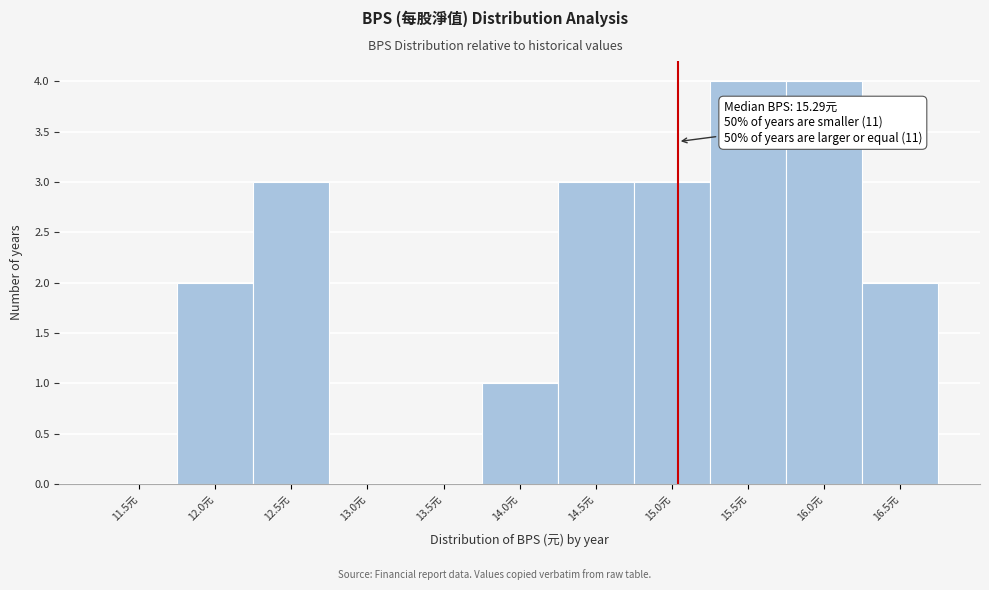

Reading left to right, extract all data points from this chart.

11.5元=0	12.0元=2	12.5元=3	13.0元=0	13.5元=0	14.0元=1	14.5元=3	15.0元=3	15.5元=4	16.0元=4	16.5元=2